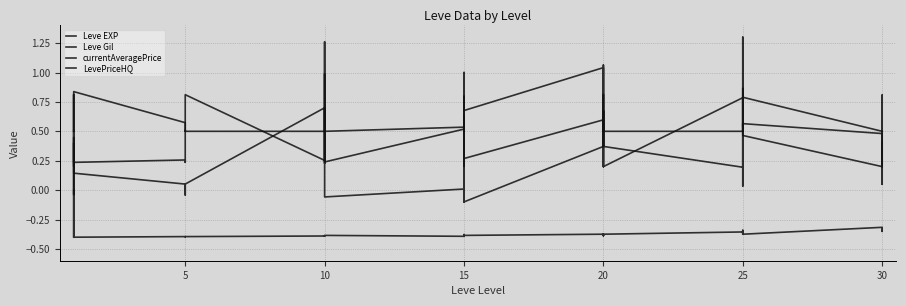

How many times do Leve Gil and currentAveragePrice cross each other?

16